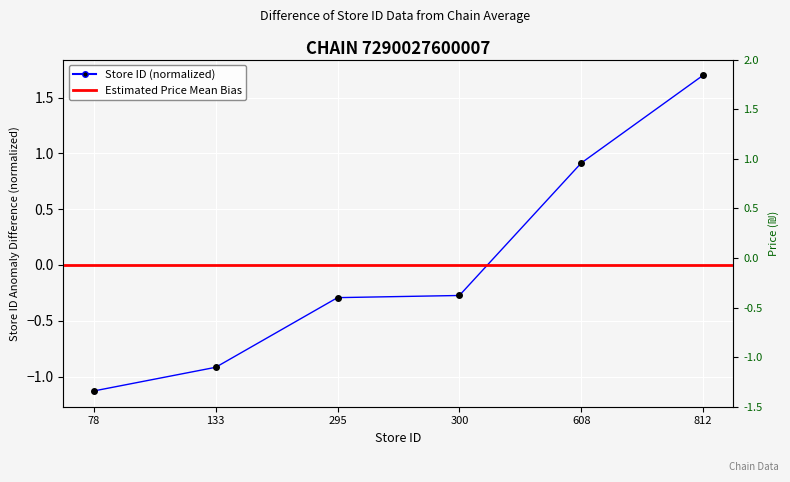

Which has a higher value, 78 or 300?

300